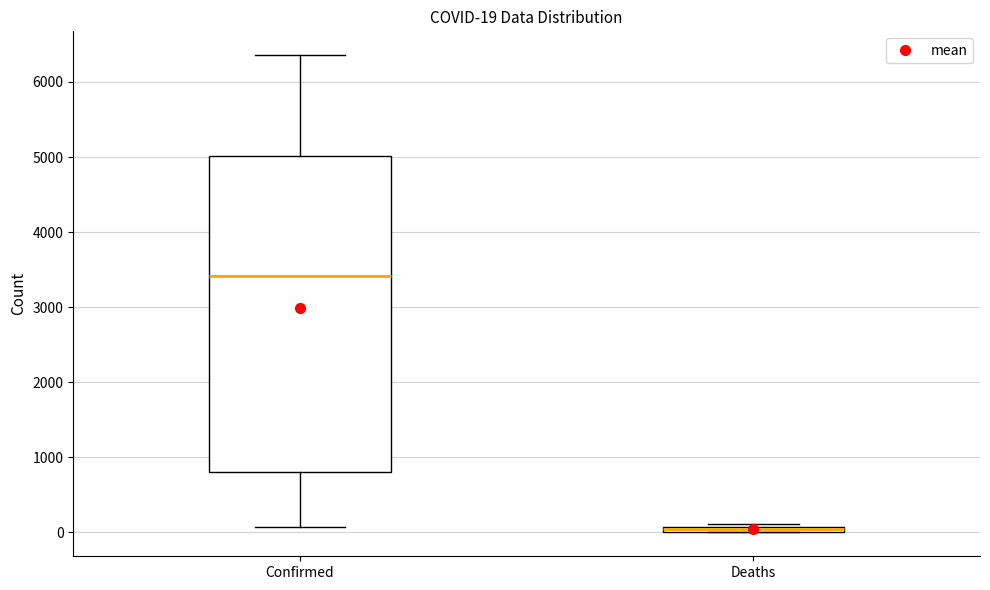

Which box is the tallest, from its lower edge to its upper edge?

Confirmed